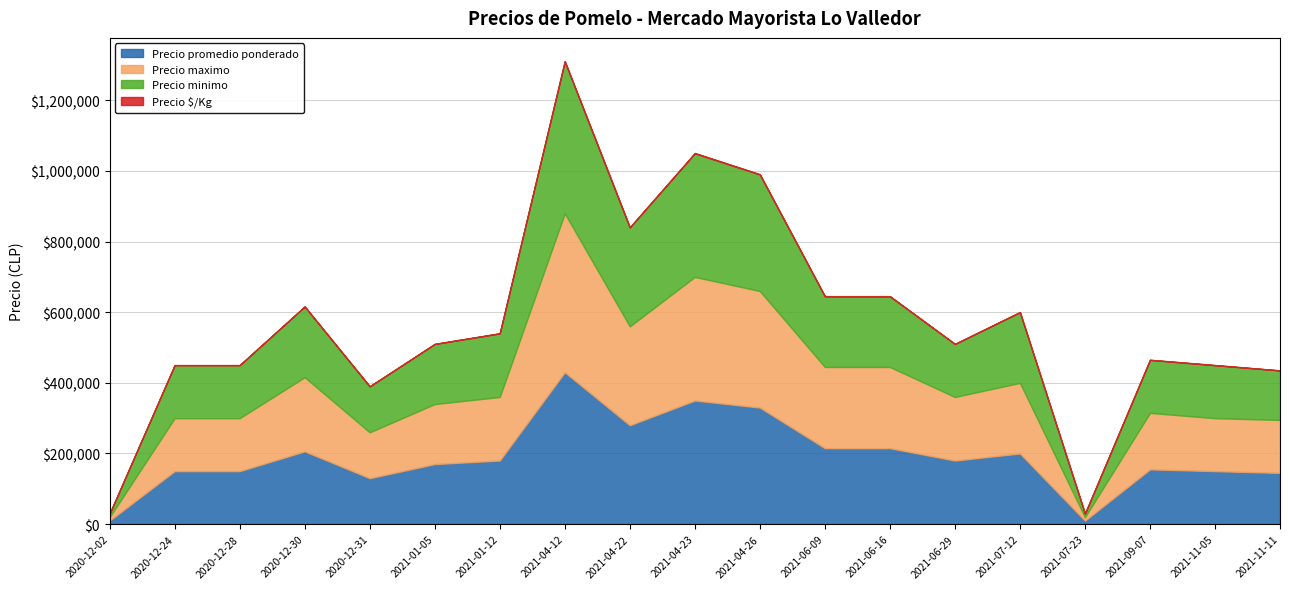

What is the maximum value shown in the chart?

450000